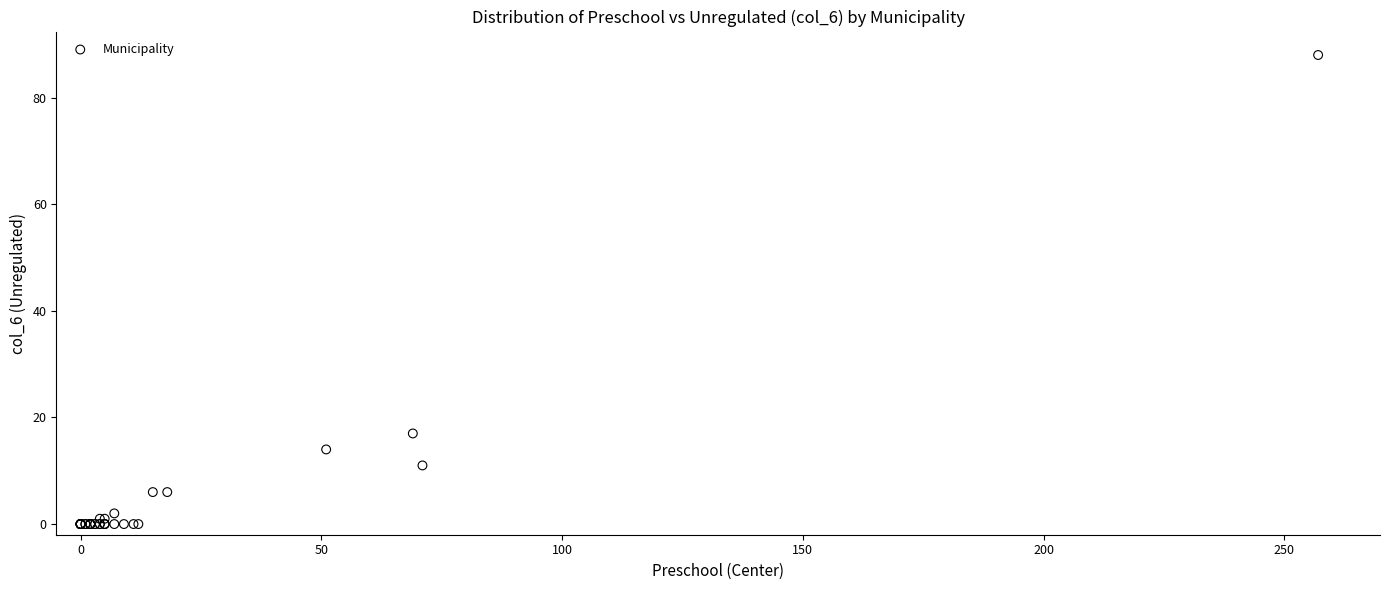

What Y value in the scatter plot is closest to 44?

17